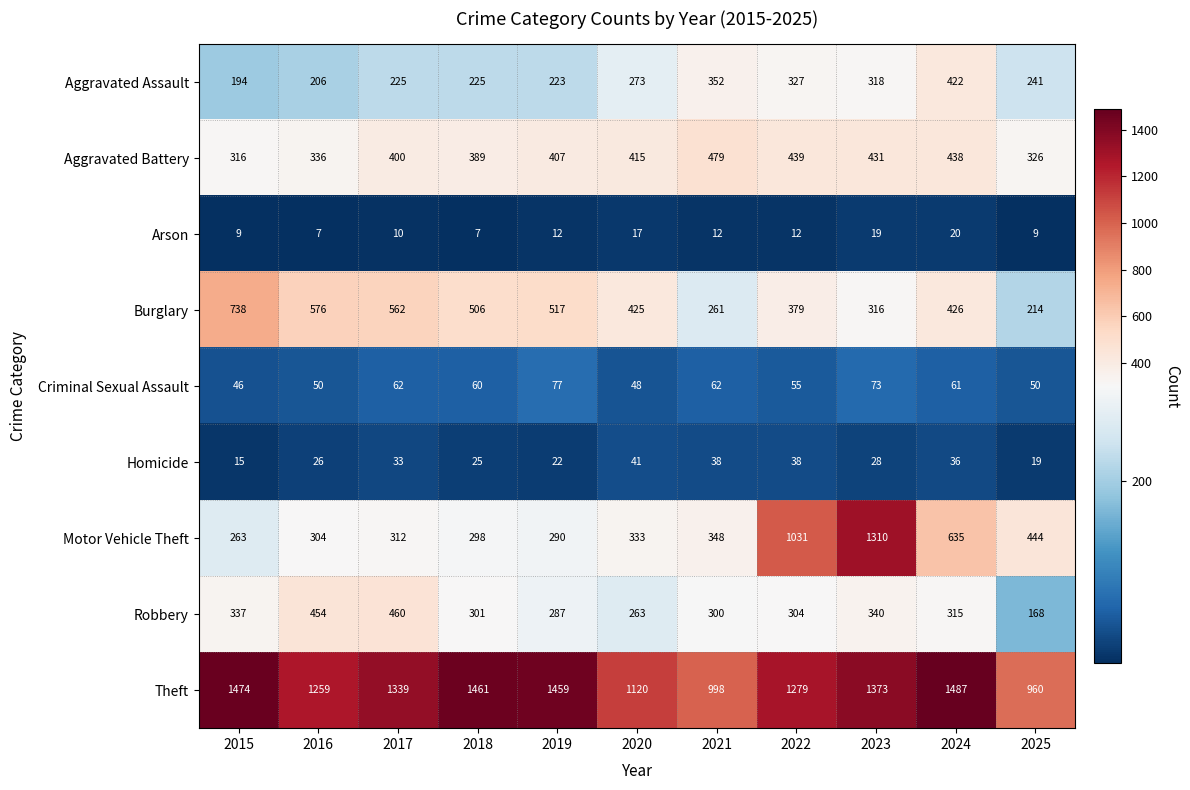

What is the approximate value of Robbery at 2016, to the nearest 10?

450